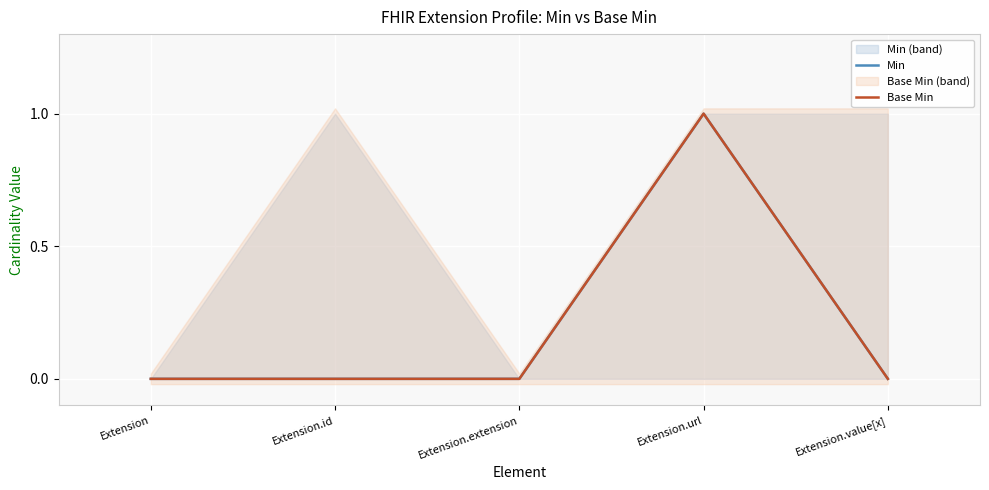

Rank the categories by Min value from highest to lowest.

Extension.url, Extension, Extension.id, Extension.extension, Extension.value[x]